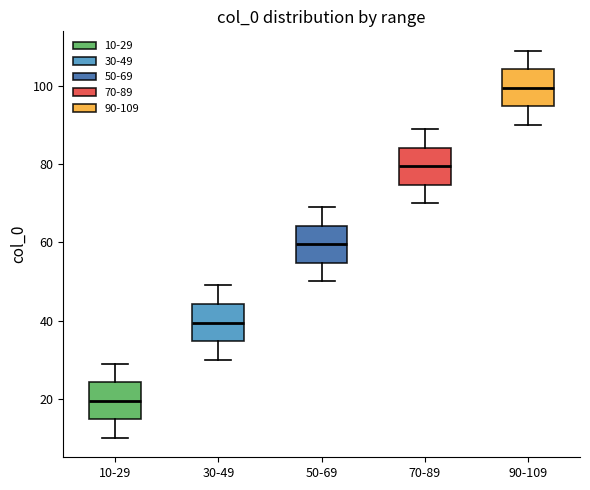

Where does the median line of the box for 70-89 sit on the y-axis? The values are not printed on the chart, so give them approximately, as read against the axis.

80